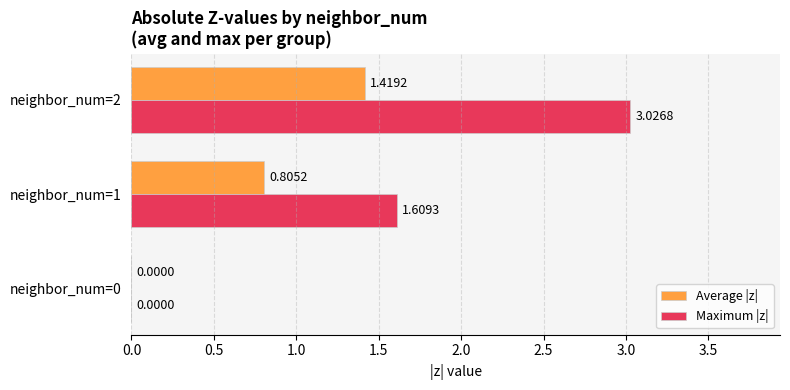

What is the sum of all Maximum |z| values?

4.6